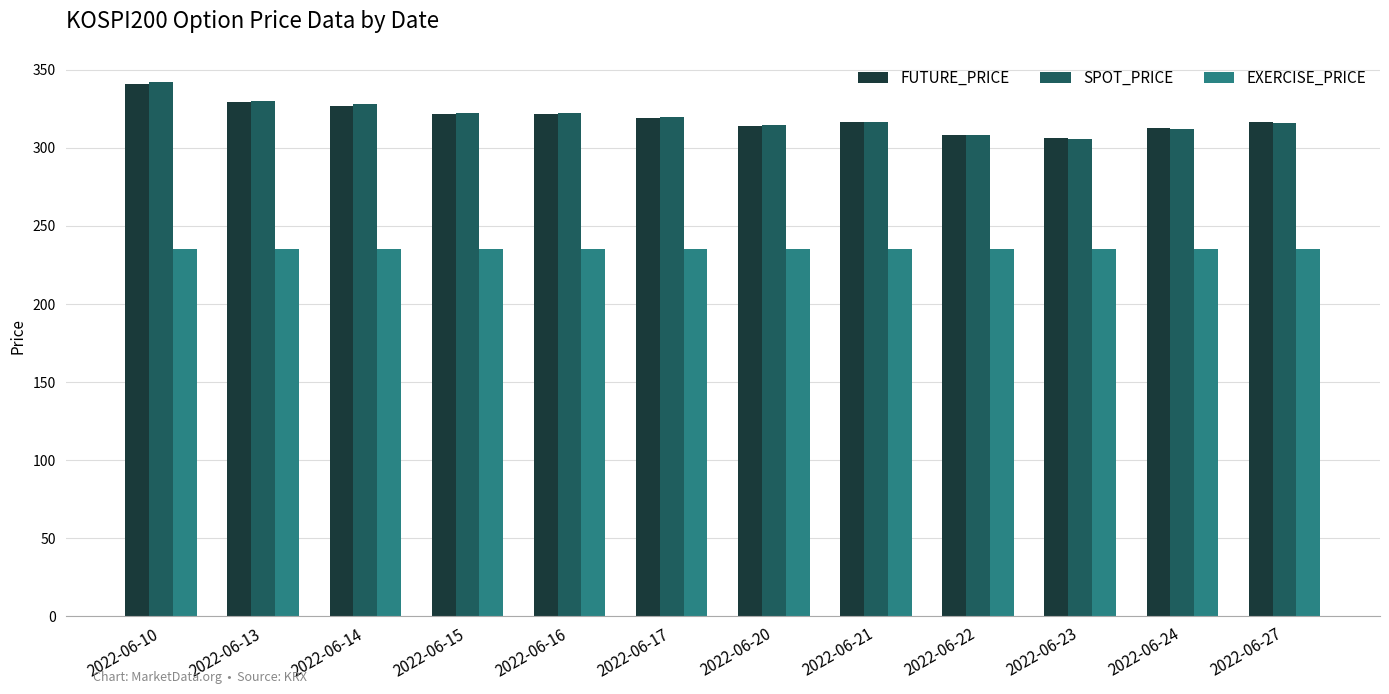

Is it true that FUTURE_PRICE equals 465.8 at 2022-06-16?

False